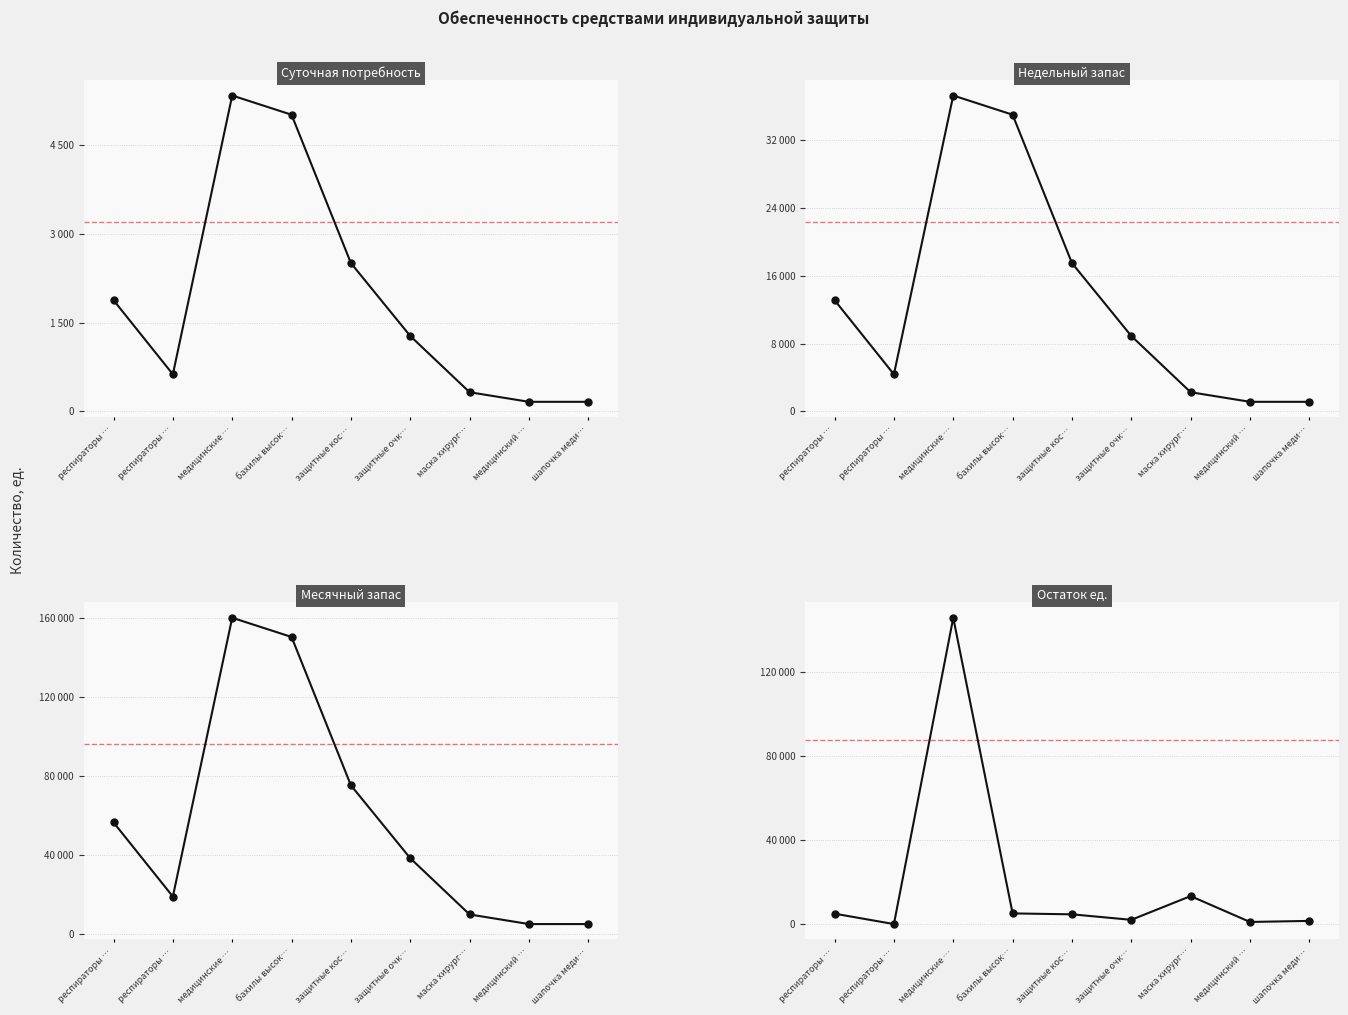

At which category is the sum across all series the highest?

медицинские …